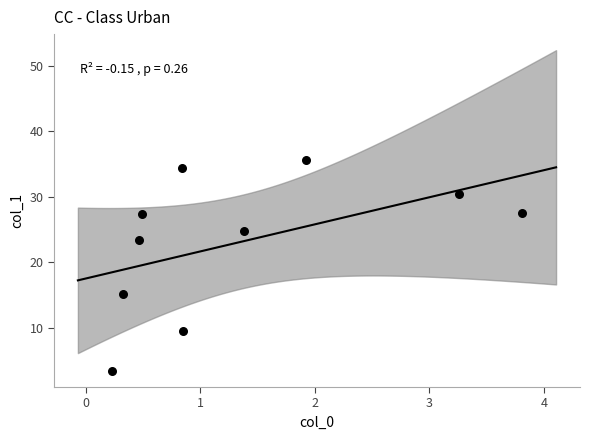

What Y value in the scatter plot is closest to 19?

15.1